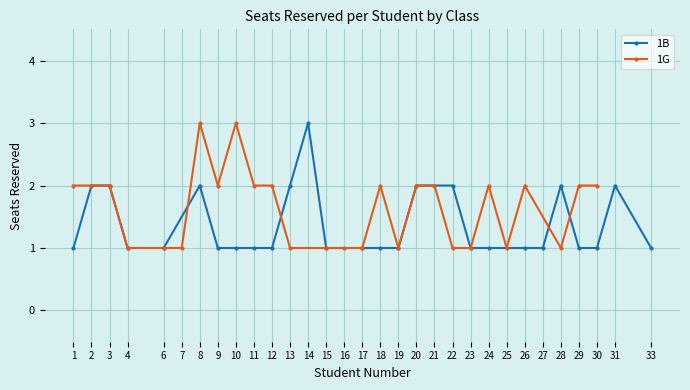

Is it true that 1B equals 3 at 13?

False